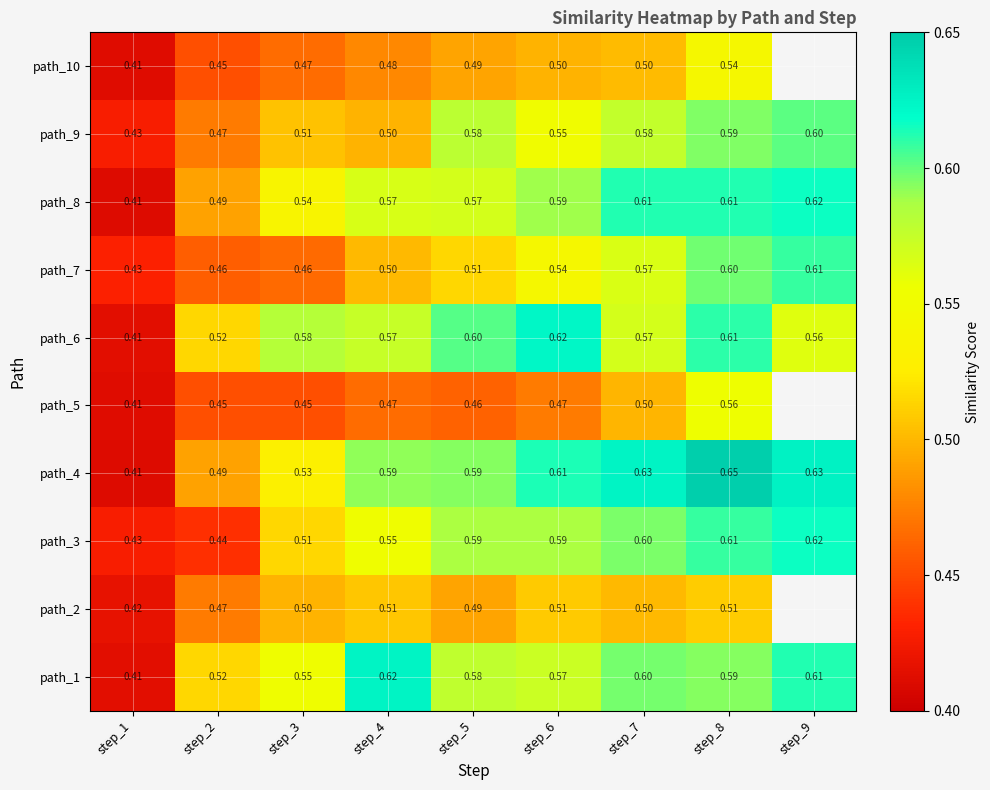

True or false: path_7 has a value of 0.5 at step_6.

True